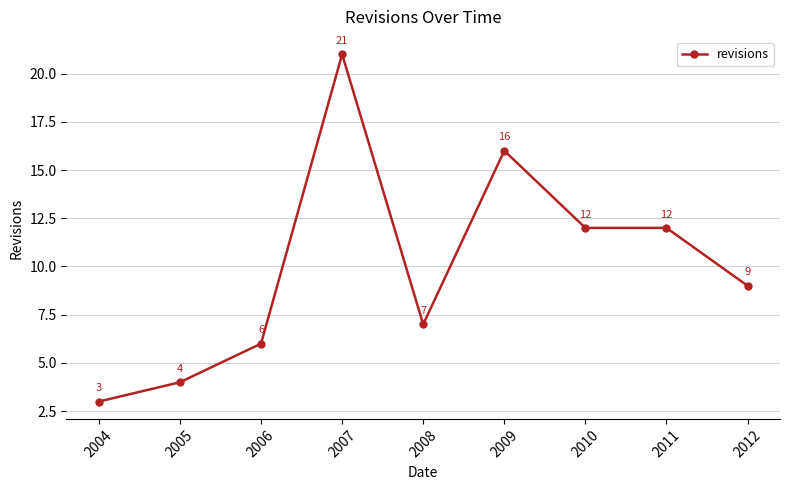

What is the value of the 5th point from the left?

7